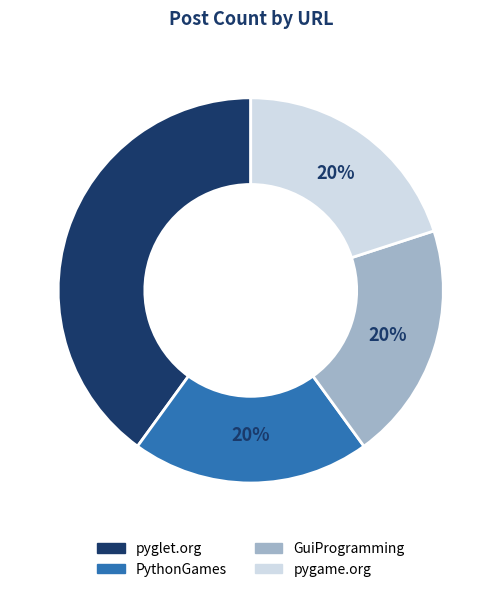

Is there a majority slice in this chart?

No